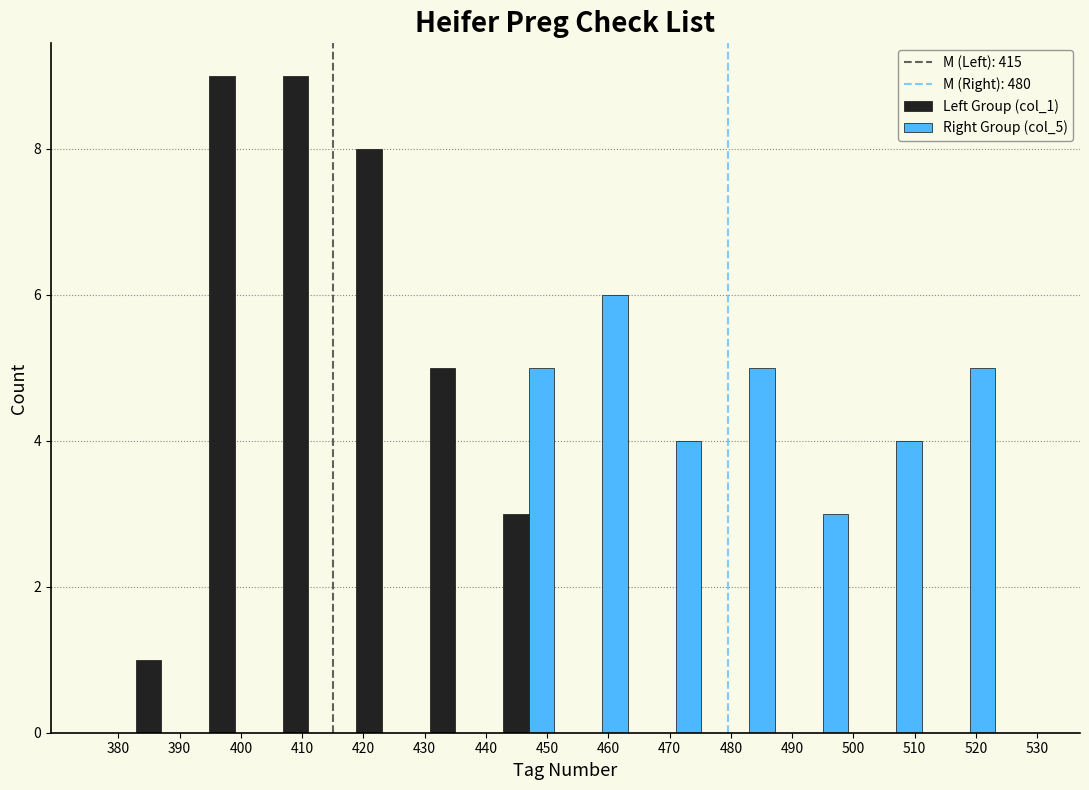

Reading left to right, list every range on the x-axis with the height of the bar of each series over it. The values are not printed on the chart, so give them approximately, as read against the axis.

381 to 393: Left Group (col_1)=1	Right Group (col_5)=0
393 to 405: Left Group (col_1)=9	Right Group (col_5)=0
405 to 417: Left Group (col_1)=9	Right Group (col_5)=0
417 to 429: Left Group (col_1)=8	Right Group (col_5)=0
429 to 441: Left Group (col_1)=5	Right Group (col_5)=0
441 to 453: Left Group (col_1)=3	Right Group (col_5)=5
453 to 465: Left Group (col_1)=0	Right Group (col_5)=6
465 to 477: Left Group (col_1)=0	Right Group (col_5)=4
477 to 489: Left Group (col_1)=0	Right Group (col_5)=5
489 to 501: Left Group (col_1)=0	Right Group (col_5)=3
501 to 513: Left Group (col_1)=0	Right Group (col_5)=4
513 to 525: Left Group (col_1)=0	Right Group (col_5)=5